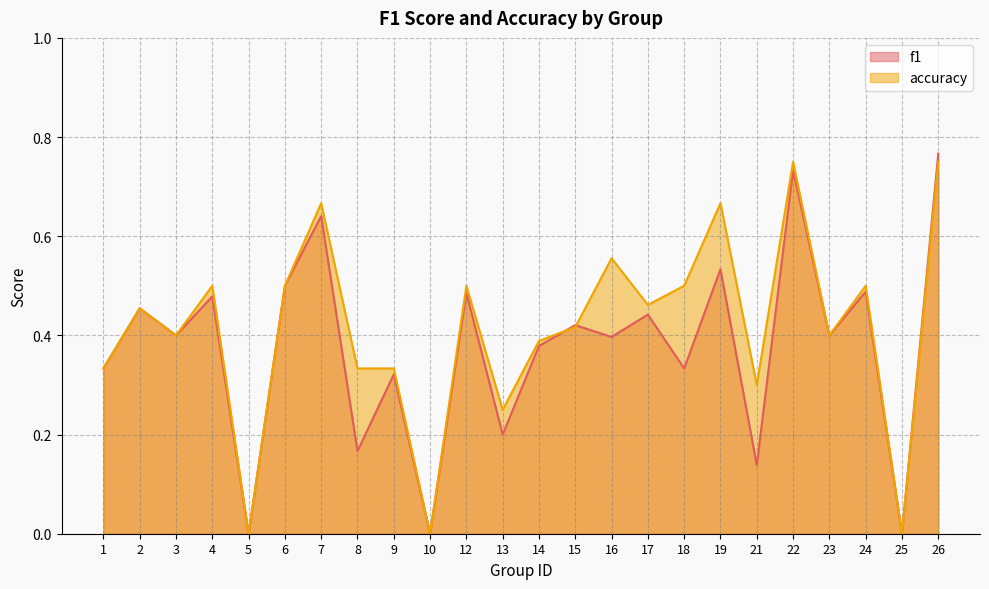

List the series in order of their overall mean, highest first.

accuracy, f1